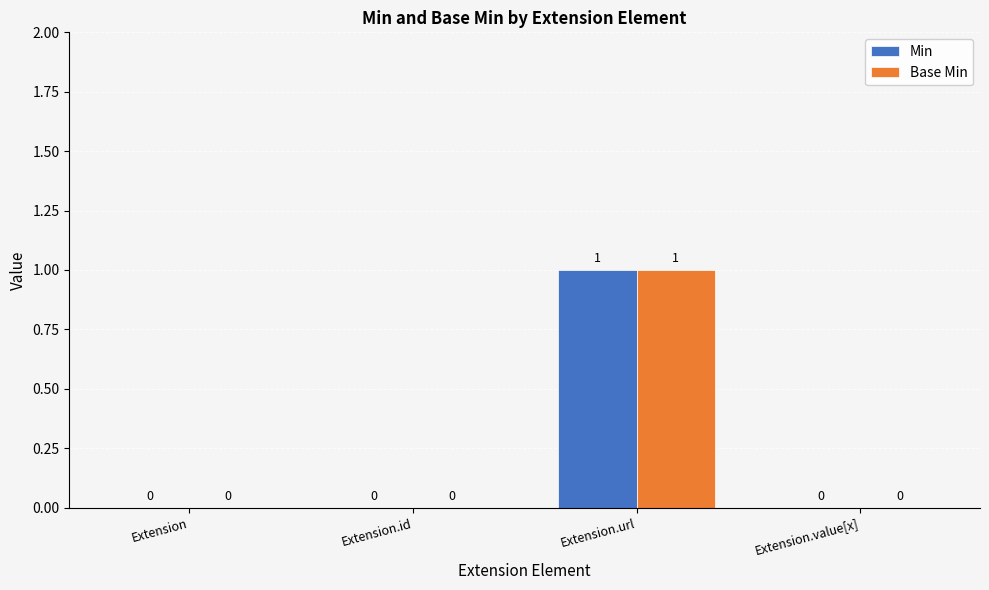

Is the value of Base Min at Extension.url greater than the value of Min at Extension.id?

Yes